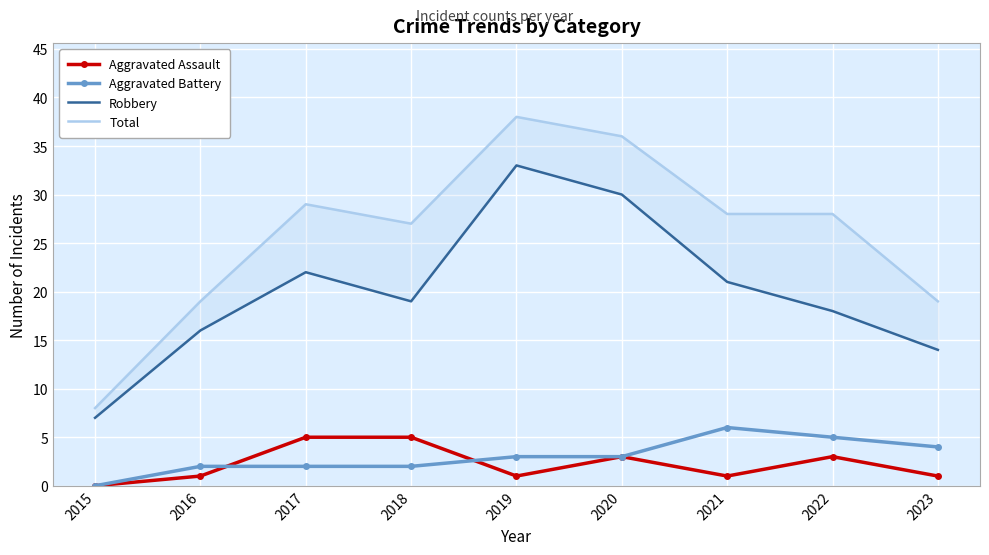

Reading right to left, what are all the values shown in this chart?

Aggravated Assault: 1	3	1	3	1	5	5	1	0
Aggravated Battery: 4	5	6	3	3	2	2	2	0
Robbery: 14	18	21	30	33	19	22	16	7
Total: 19	28	28	36	38	27	29	19	8